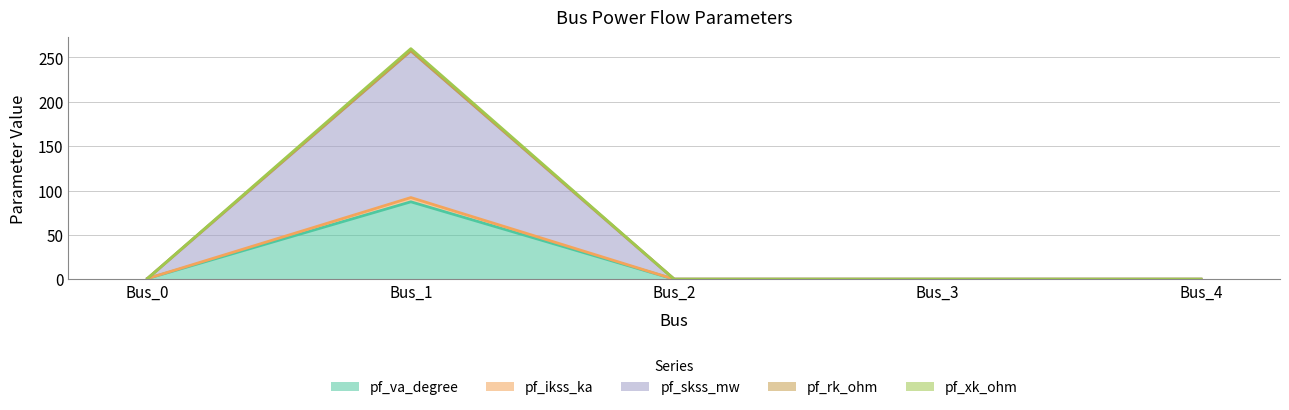

What is the highest value of the pf_va_degree series?

87.3